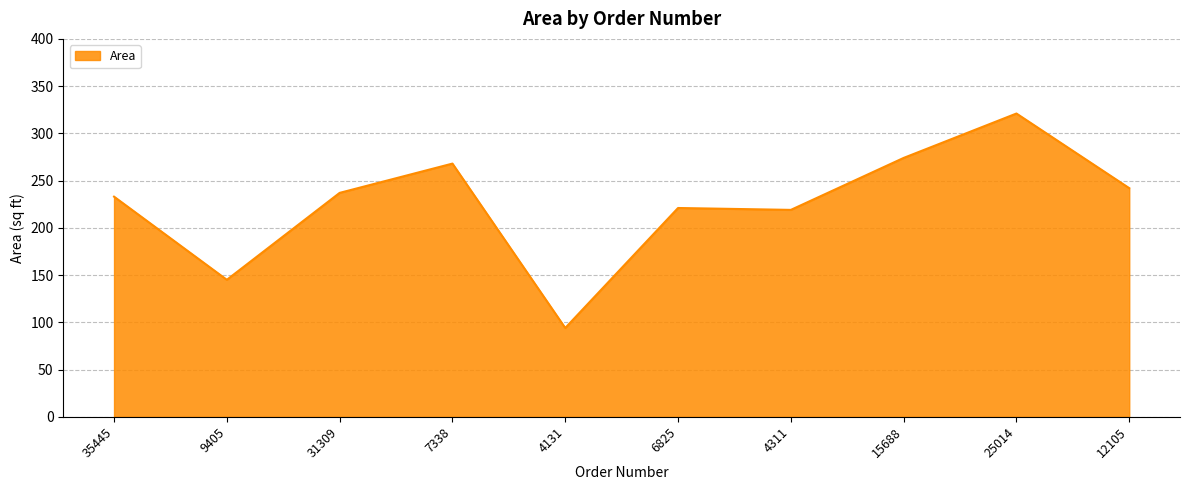

Does the chart have visible grid lines?

Yes